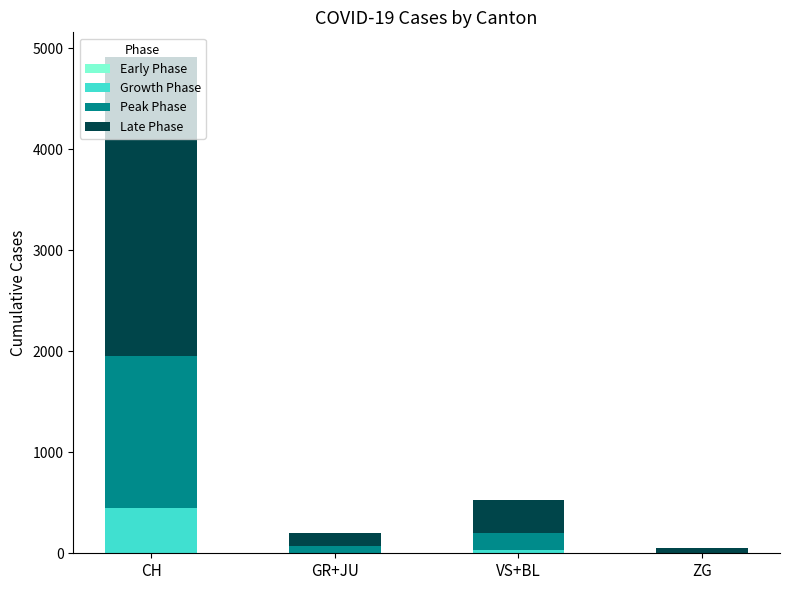

At which category is the sum across all series the highest?

CH